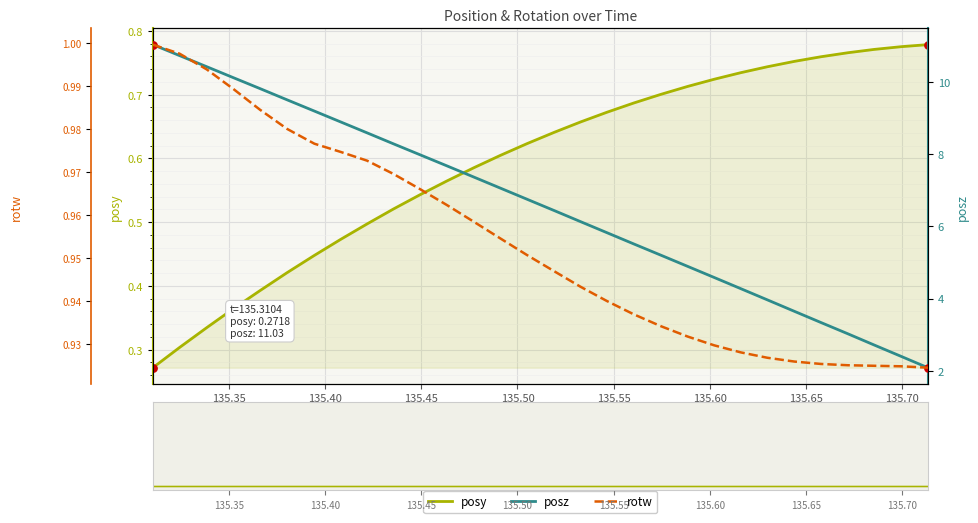

Which series has the largest Y range (max minus min)?

posz